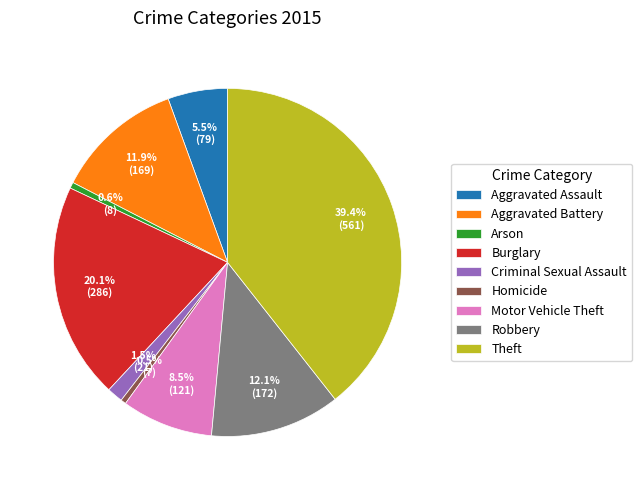

What is the ratio of the value at Motor Vehicle Theft to the value at Burglary?

0.4